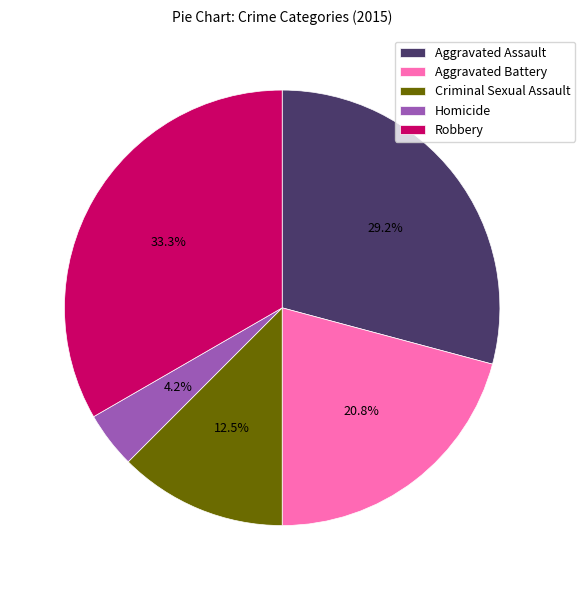

Do Homicide and Criminal Sexual Assault together represent more than half of the pie?

No